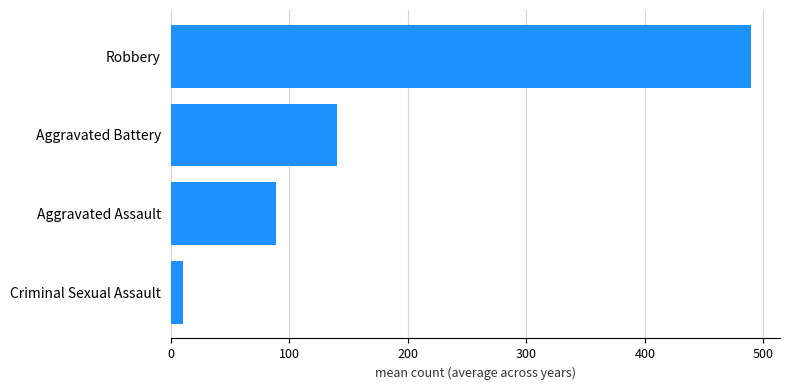

Where is the data nearest to the value 250?

Aggravated Battery